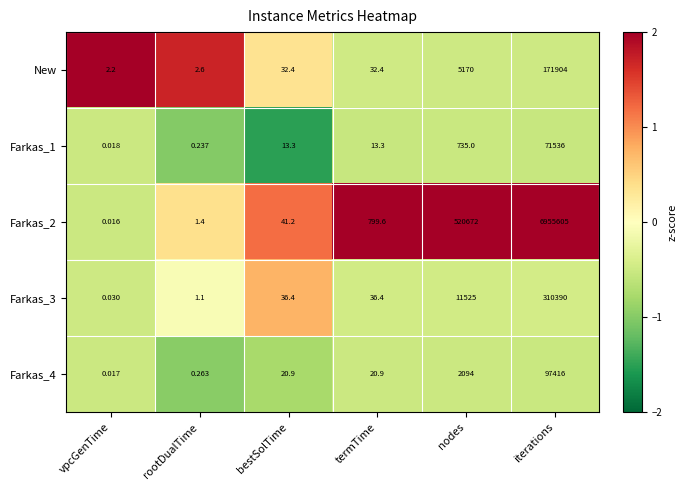

Rank the series by their maximum value, from lowest to highest.

Farkas_1, Farkas_4, New, Farkas_3, Farkas_2